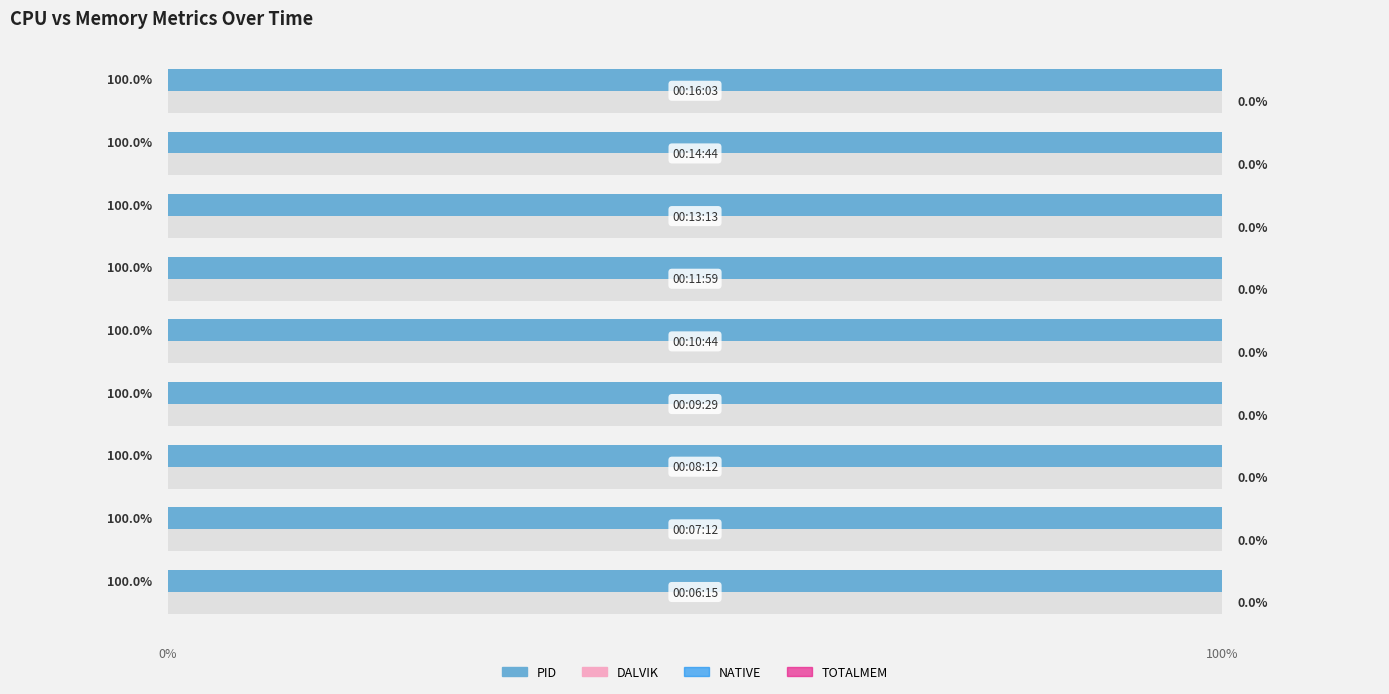

At 100%, list the series in order from smallest to largest.

NATIVE, TOTALMEM, PID, DALVIK